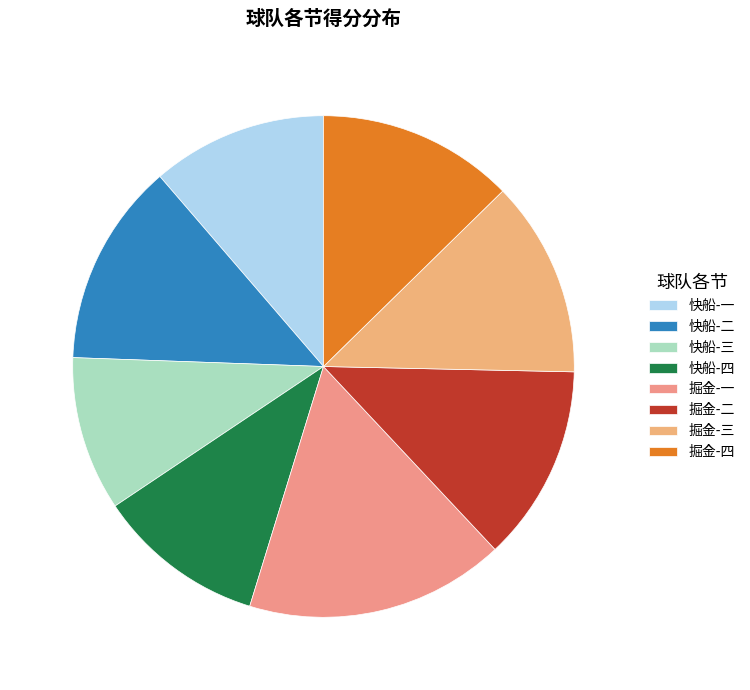

Which slice is the largest?

掘金-一